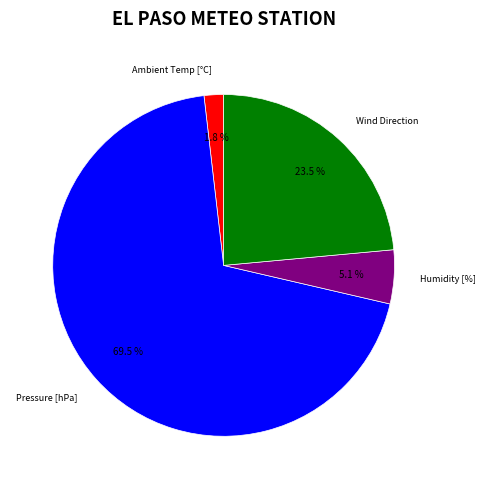

Which has a higher value, Pressure [hPa] or Ambient Temp [°C]?

Pressure [hPa]